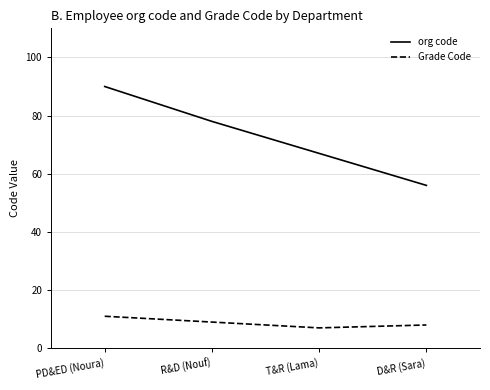

Which category has the highest value in the Grade Code series?

PD&ED (Noura)